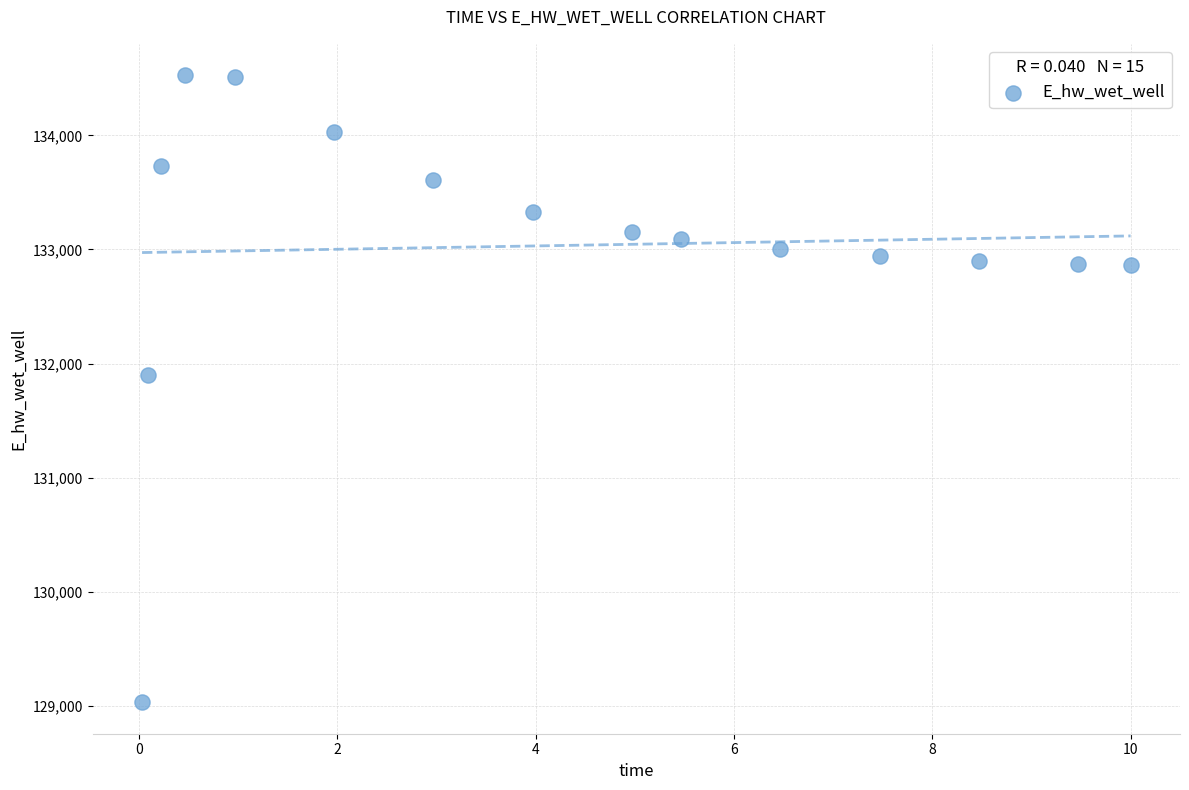

What Y value in the scatter plot is closest to 131779?

131898.8